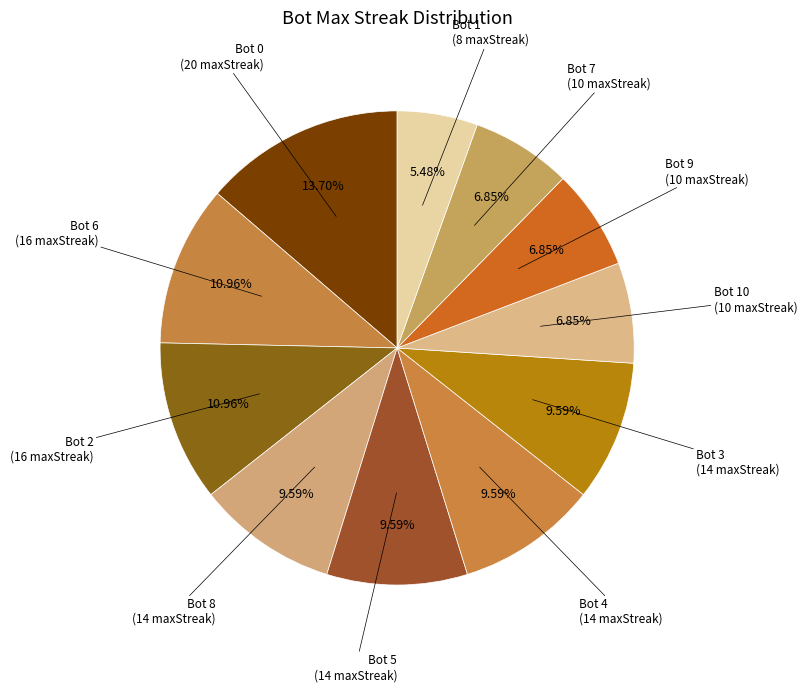

Do Bot 0 and Bot 6 together represent more than half of the pie?

No